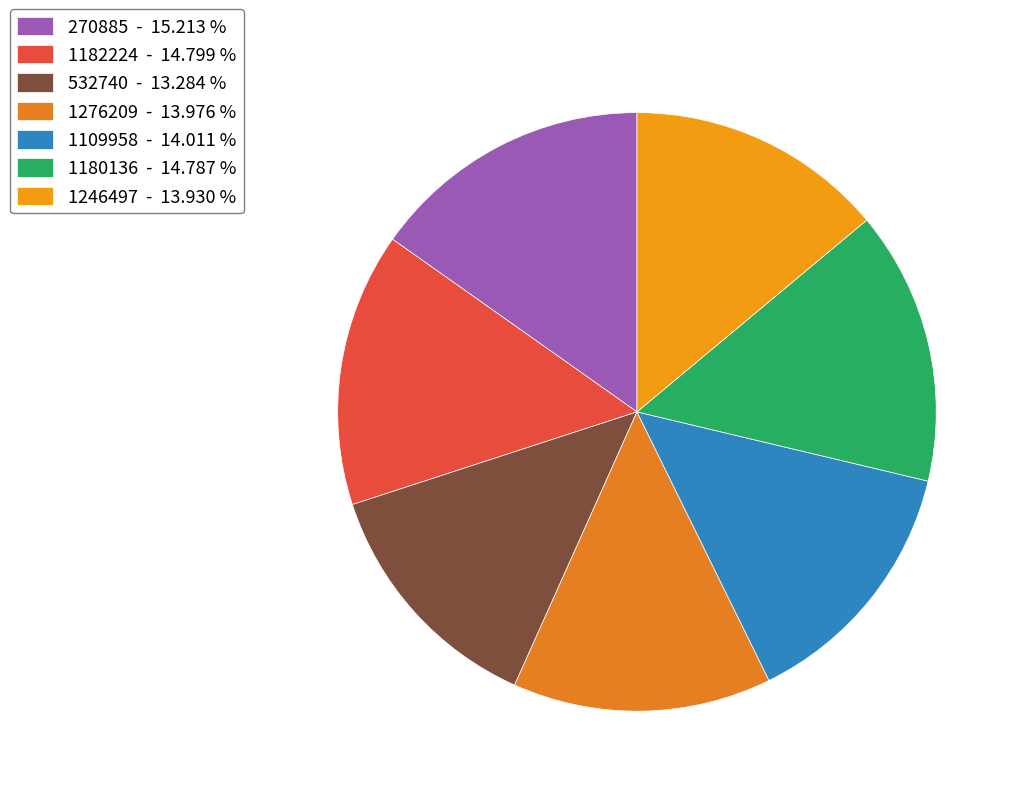

What is the smallest slice in the pie chart?

532740